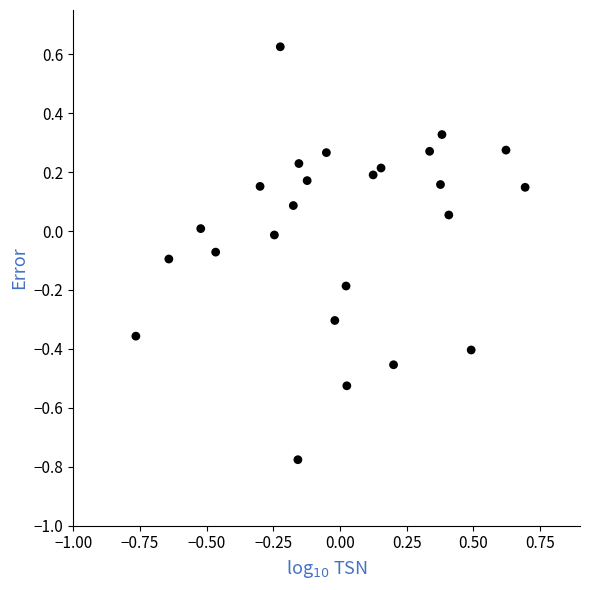

What is the range of Y values (max minus min)?

1.4